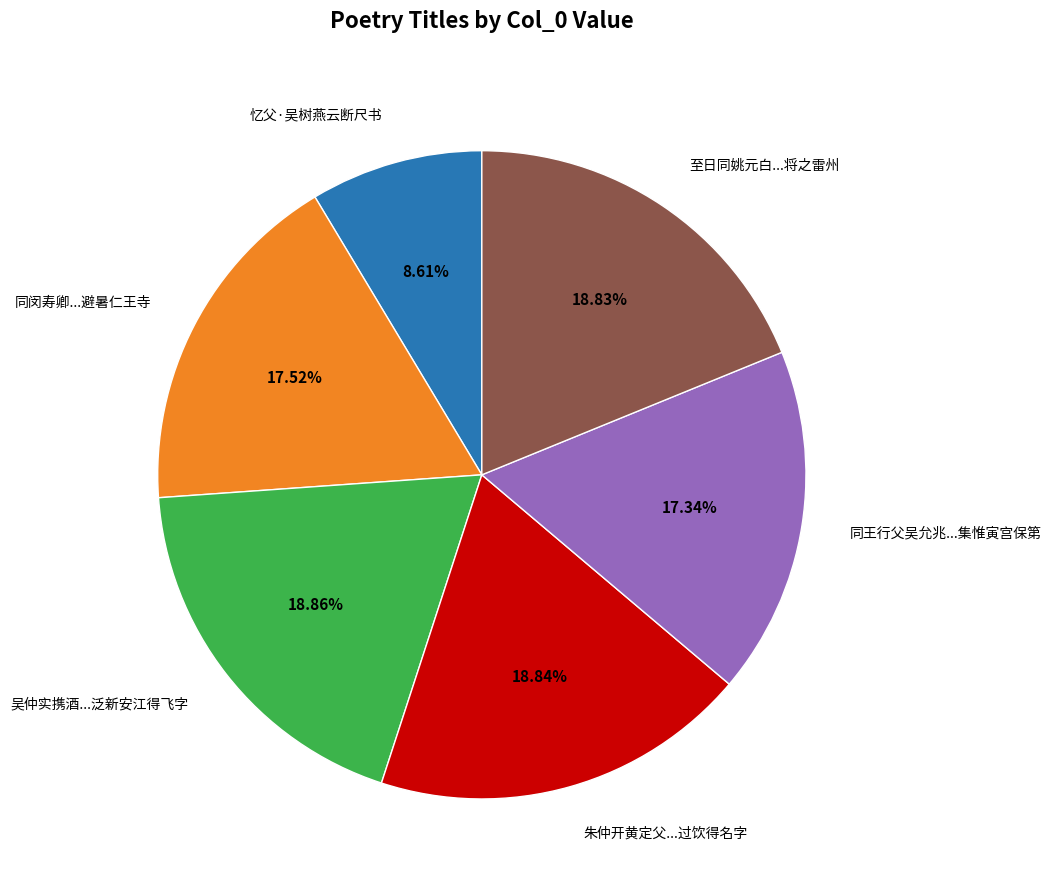

Combined, do 吴仲实携酒...泛新安江得飞字 and 至日同姚元白...将之雷州 account for over 50%?

No